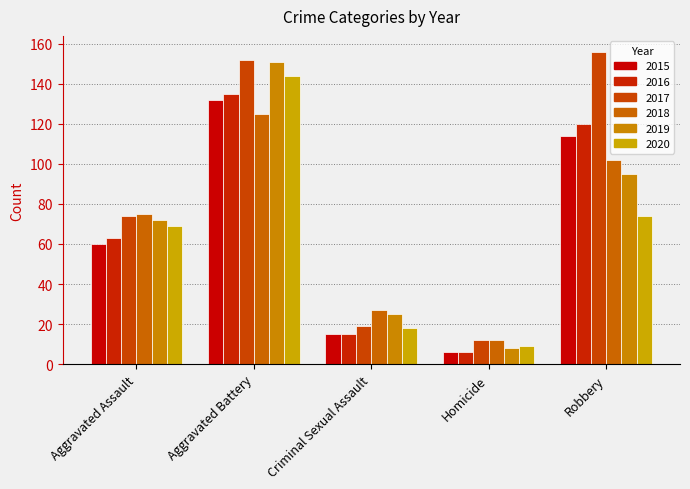

What value does the 2016 series have at Homicide?

6